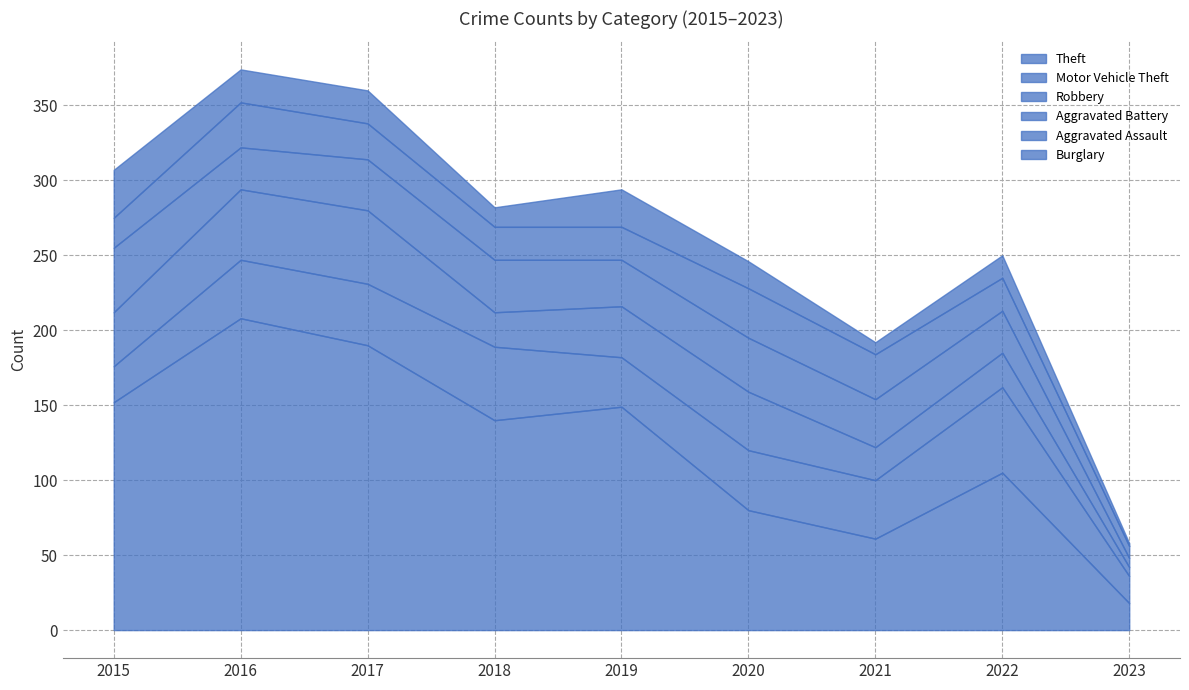

At which label does Aggravated Assault reach its minimum?

2023